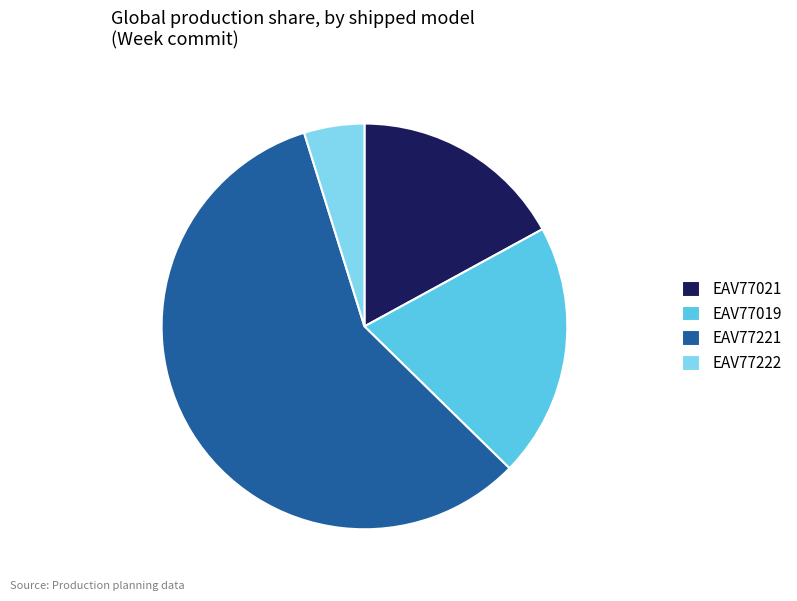

Which category has the biggest portion of the pie?

EAV77221